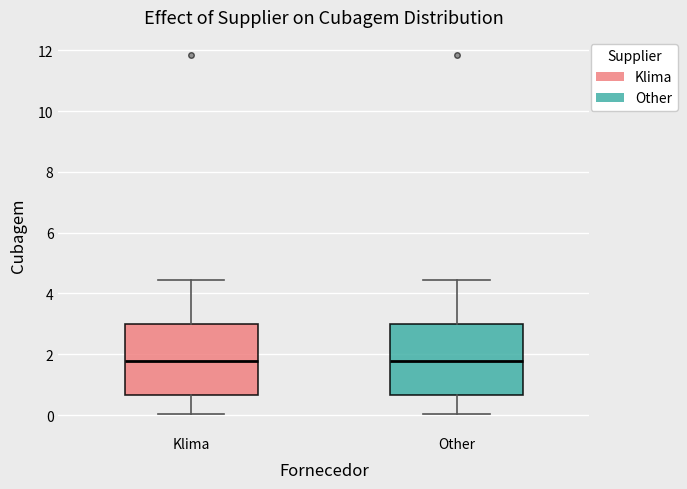

Where is the lower edge of the box for Klima on the y-axis? The values are not printed on the chart, so give them approximately, as read against the axis.

0.6